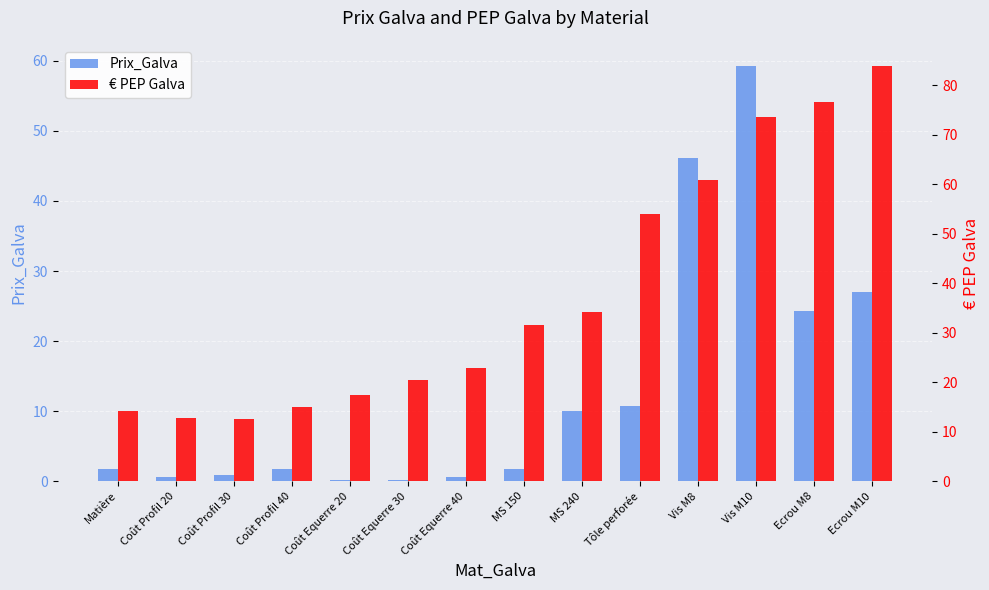

What is the total value across all series at Tôle perforée?

64.9